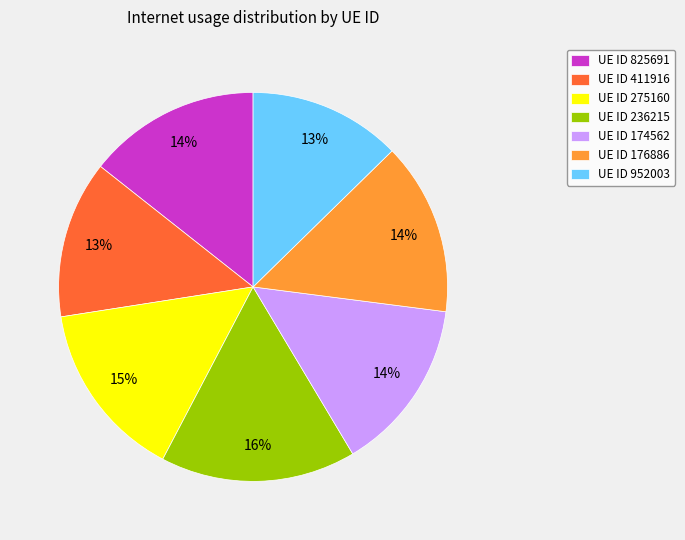

What is the ratio of the value at UE ID 825691 to the value at UE ID 411916?

1.1